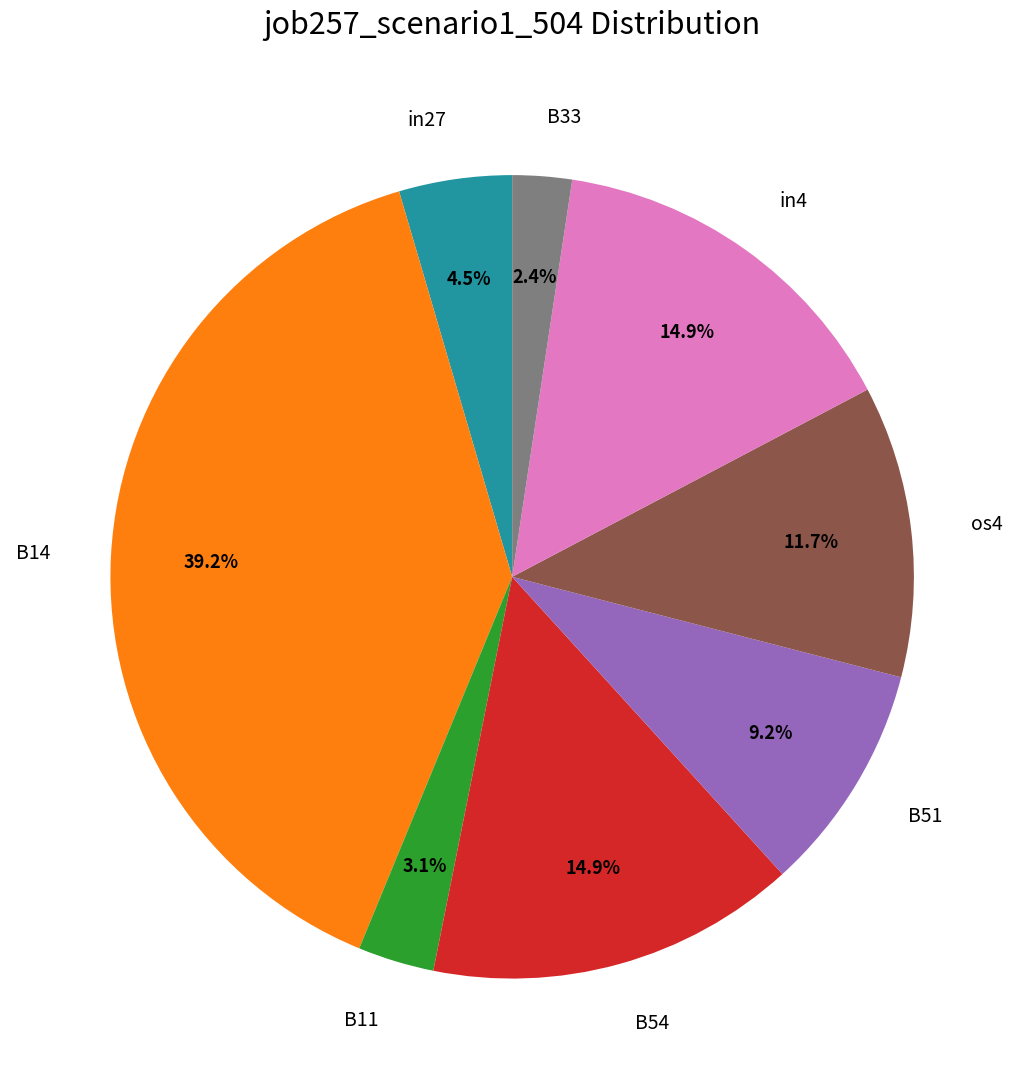

To the nearest percent, what percentage of the pie is B54?

15%